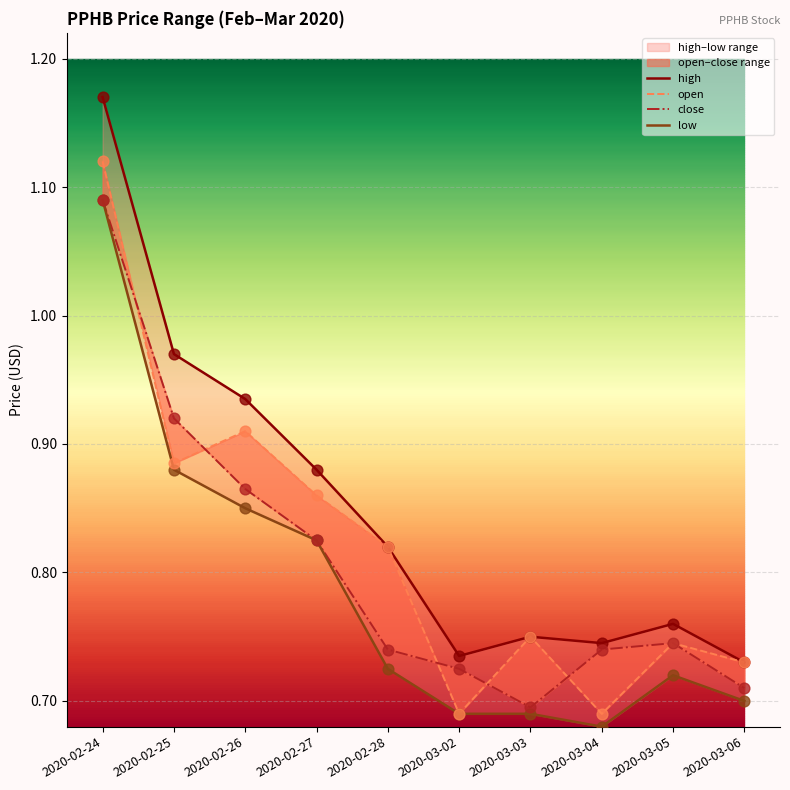

Which series reaches the minimum Y coordinate?

low